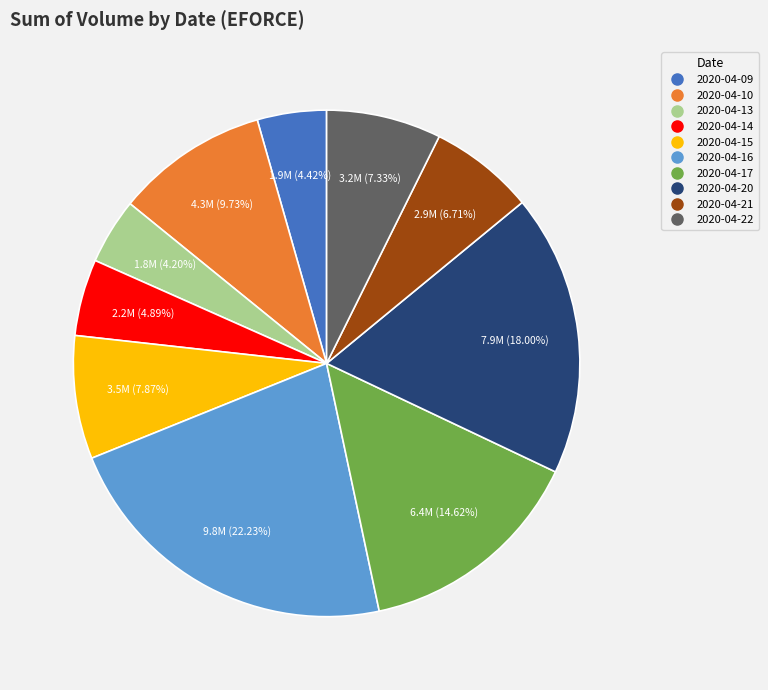

To the nearest percent, what is the difference between the 2020-04-21 and 2020-04-15 slice percentages?

1%